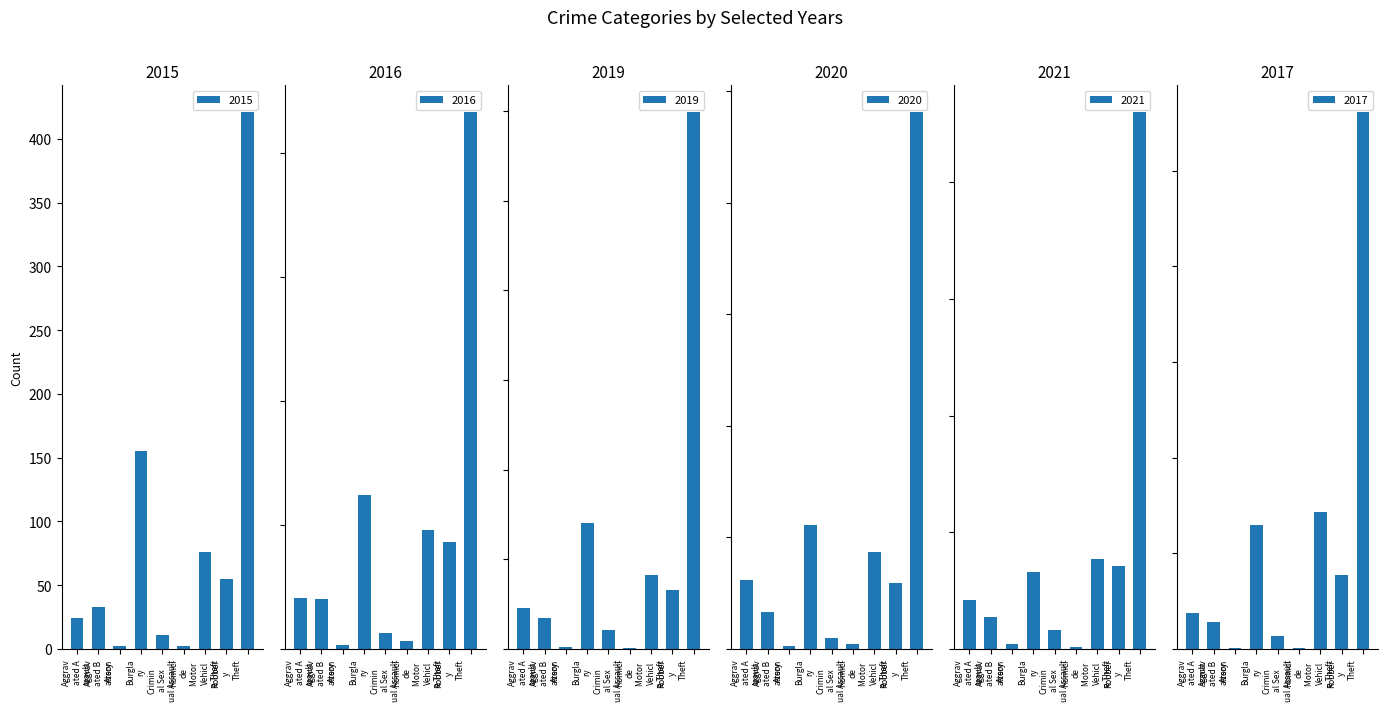

What is the sum of all 2015 values?

779